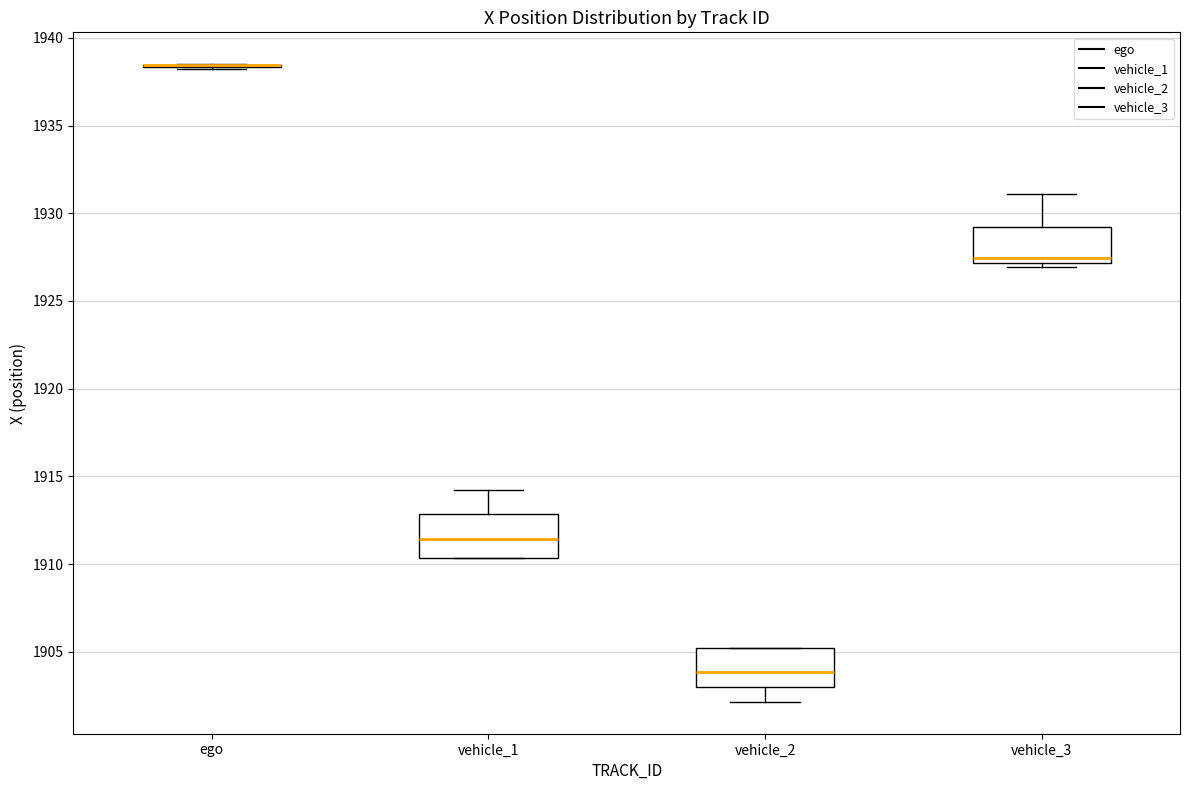

Reading left to right, read every box against the y-axis: the position of its median line, the range the box covers, and the ends of its whiskers. The values are not printed on the chart, so give them approximately, as read against the axis.

ego: box collapsed to a line at 1938.5, whiskers 1938.0 to 1938.5
vehicle_1: median 1911.5, box 1910.5 to 1913.0, whiskers 1910.5 to 1914.0
vehicle_2: median 1904.0, box 1903.0 to 1905.0, whiskers 1902.0 to 1905.0
vehicle_3: median 1927.5, box 1927.0 to 1929.0, whiskers 1927.0 (just below the box's lower edge) to 1931.0